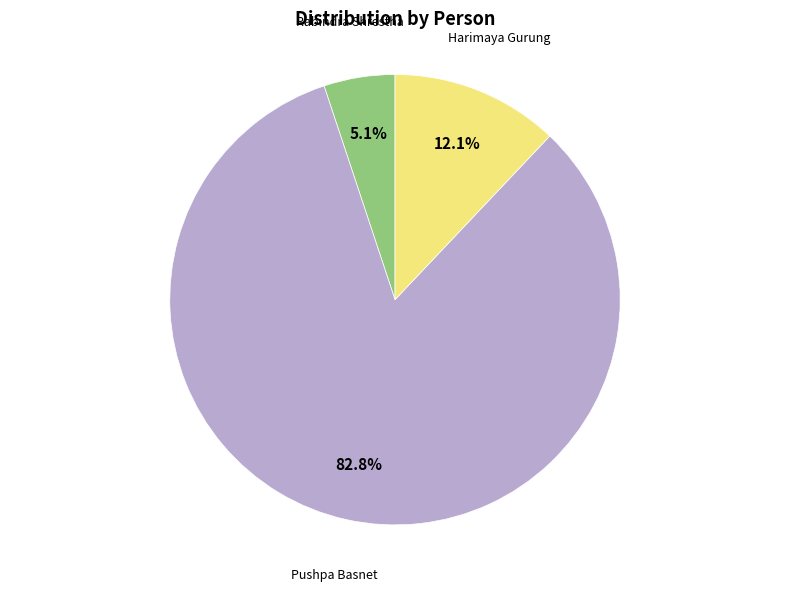

Is there a majority slice in this chart?

Yes